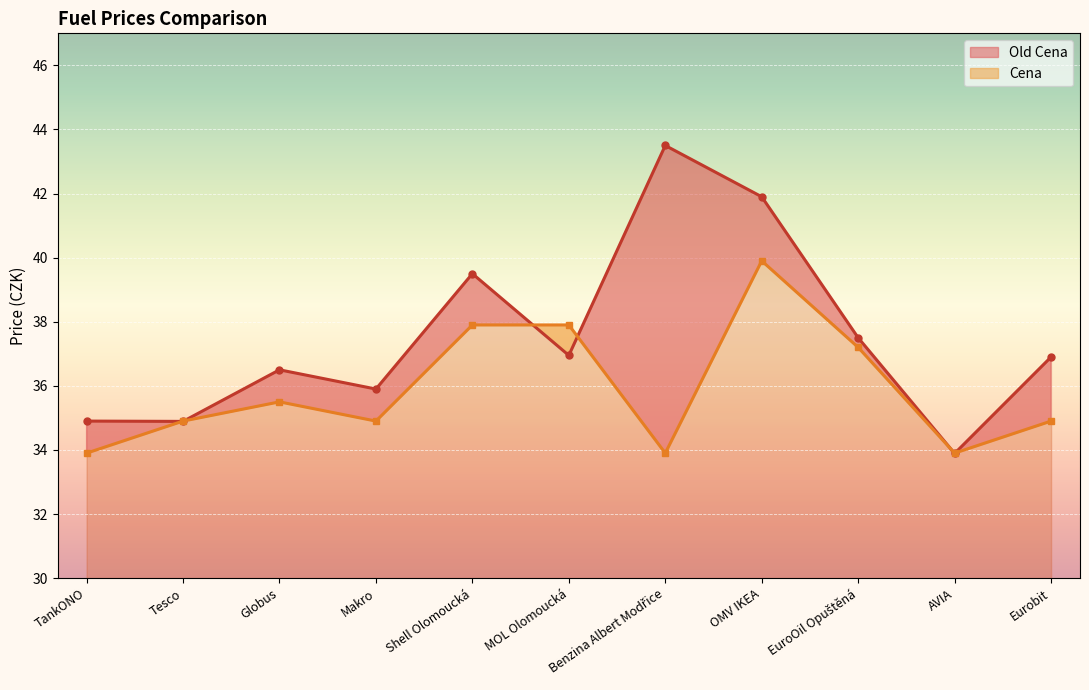

The Old Cena series shows 50.9 at Eurobit. True or false?

False